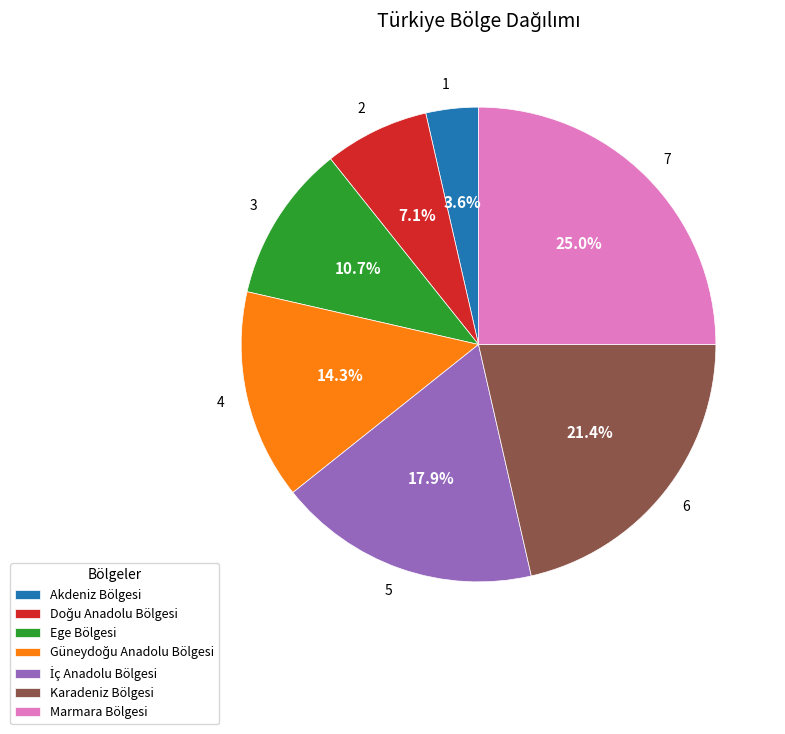

Which category has the smallest portion of the pie?

Akdeniz Bölgesi